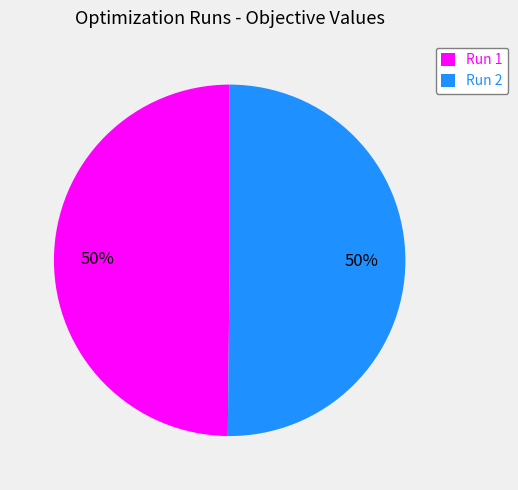

To the nearest percent, what percentage of the pie is Run 1?

50%